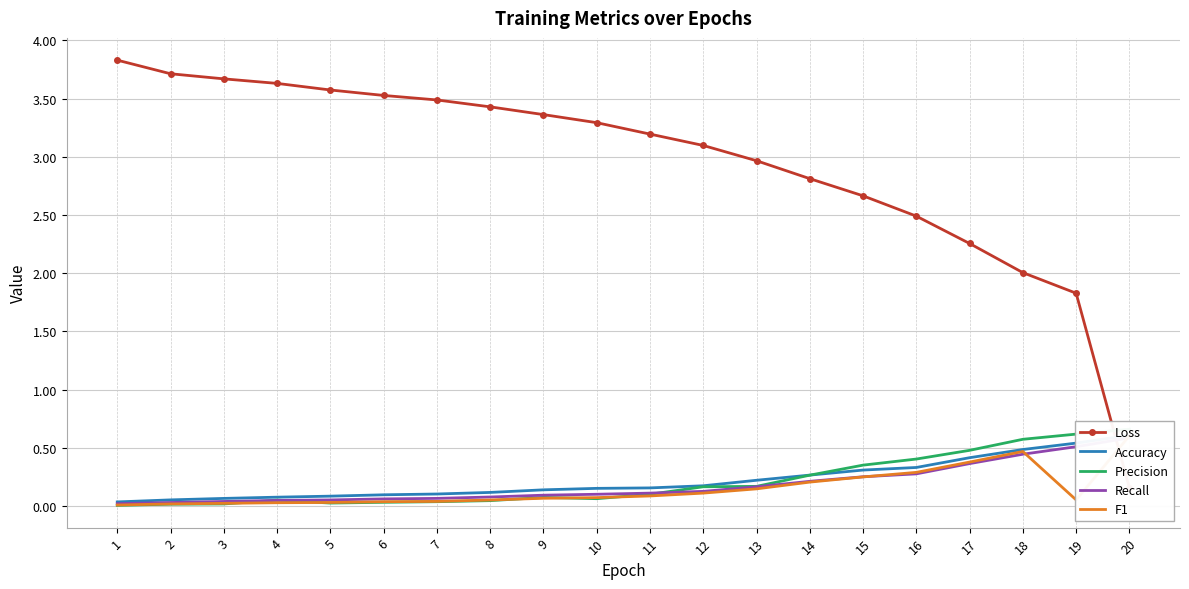

Is it true that Accuracy equals 0.2 at 10?

True